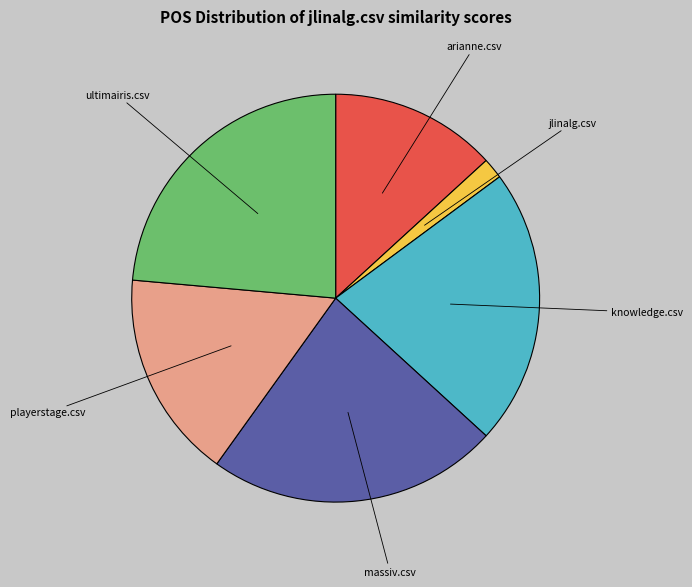

Does any single category account for the majority?

No